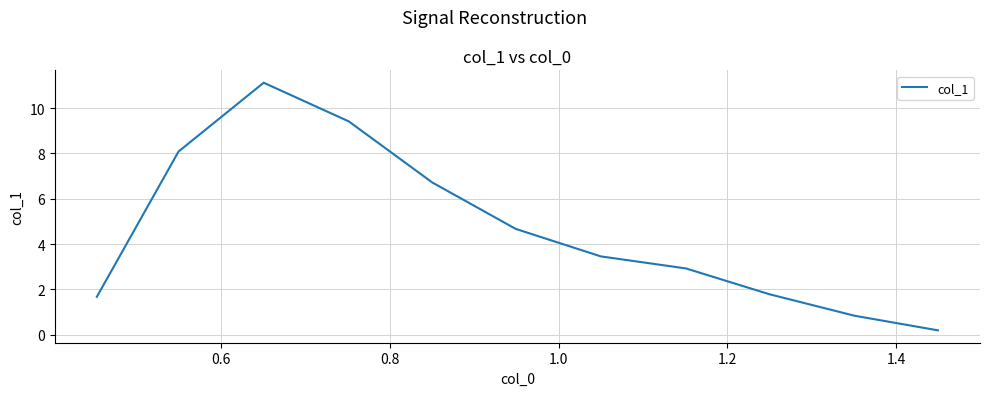

What is the difference between the maximum and minimum values?

10.9